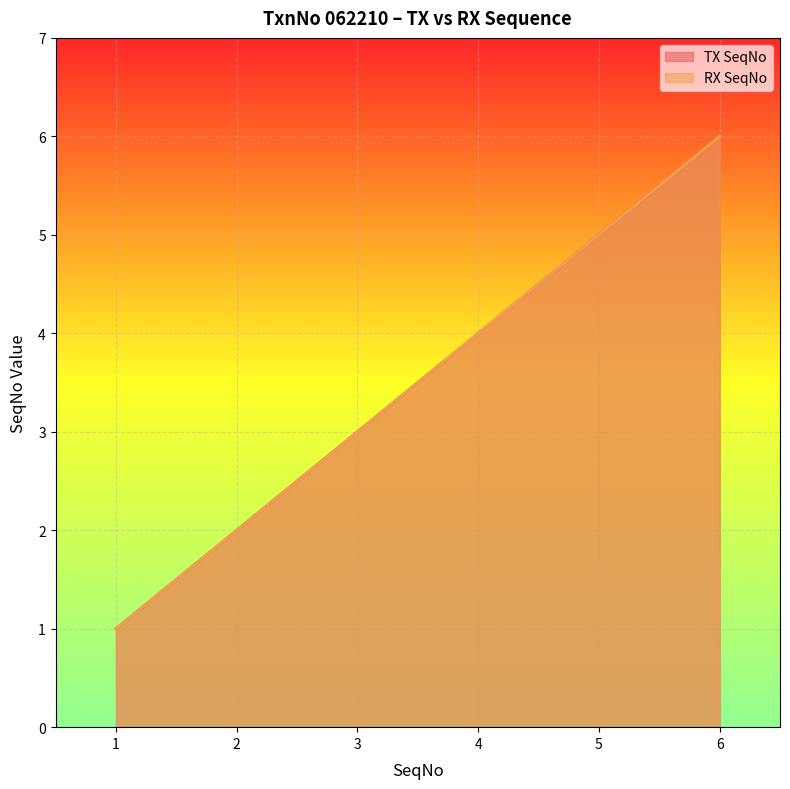

What is the total value across all series at 6?

12